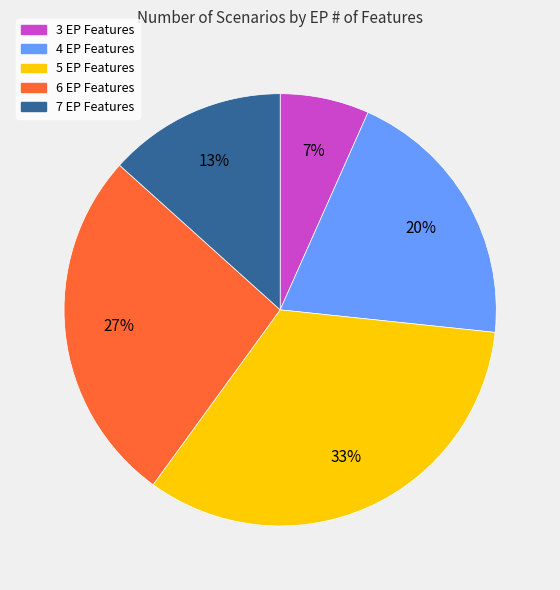

Rank the categories by value from highest to lowest.

5 EP Features, 6 EP Features, 4 EP Features, 7 EP Features, 3 EP Features